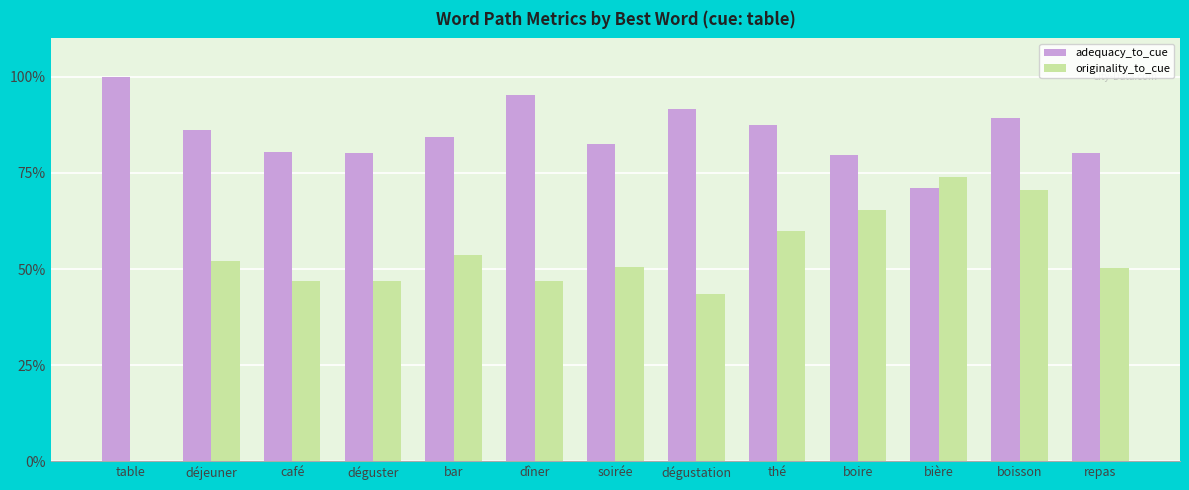

Reading right to left, what are all the values shown in this chart?

adequacy_to_cue: repas=0.8	boisson=0.9	bière=0.7	boire=0.8	thé=0.9	dégustation=0.9	soirée=0.8	dîner=1.0	bar=0.8	déguster=0.8	café=0.8	déjeuner=0.9	table=1.0
originality_to_cue: repas=0.5	boisson=0.7	bière=0.7	boire=0.7	thé=0.6	dégustation=0.4	soirée=0.5	dîner=0.5	bar=0.5	déguster=0.5	café=0.5	déjeuner=0.5	table=0.0